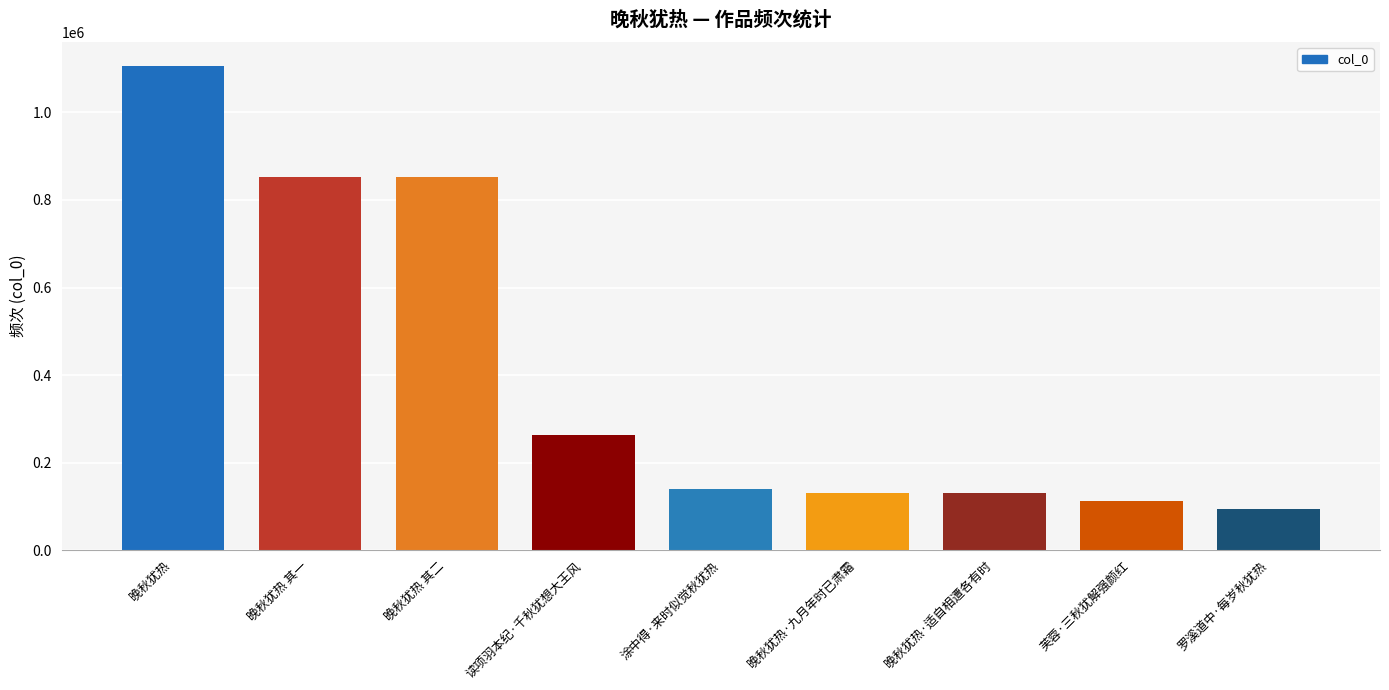

Is it true that the value at 晚秋犹热 其二 is 853195?

True